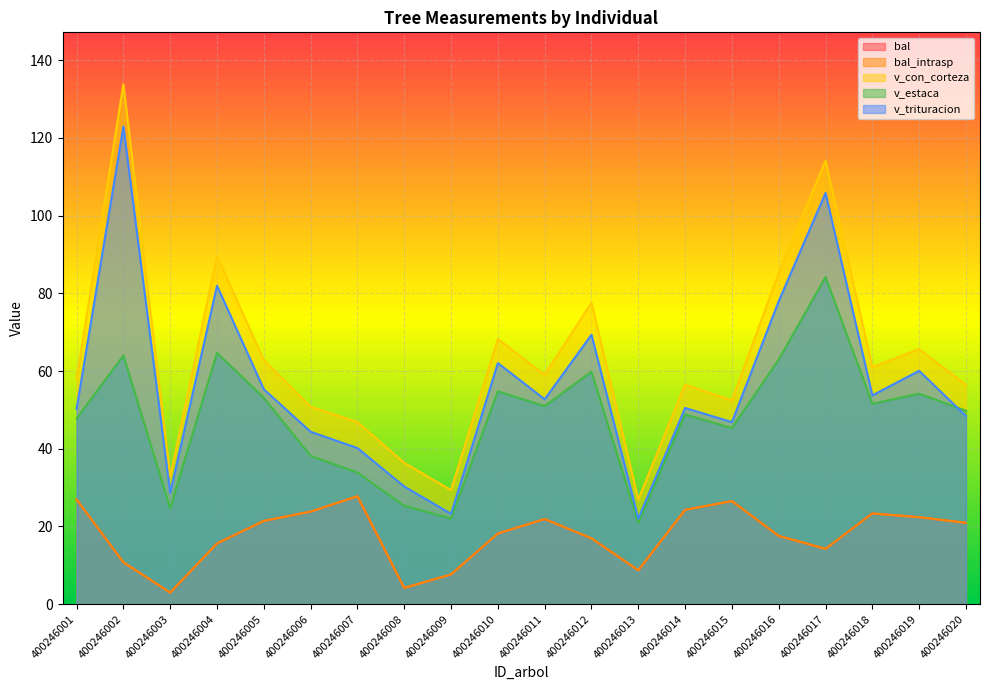

Reading left to right, extract all data points from this chart.

bal: 400246001=26.9	400246002=10.8	400246003=3.0	400246004=15.7	400246005=21.4	400246006=23.8	400246007=27.8	400246008=4.2	400246009=7.7	400246010=18.2	400246011=21.9	400246012=16.9	400246013=8.7	400246014=24.3	400246015=26.5	400246016=17.6	400246017=14.3	400246018=23.4	400246019=22.4	400246020=20.9
bal_intrasp: 400246001=26.9	400246002=10.8	400246003=3.0	400246004=15.7	400246005=21.4	400246006=23.8	400246007=27.8	400246008=4.2	400246009=7.7	400246010=18.2	400246011=21.9	400246012=16.9	400246013=8.7	400246014=24.3	400246015=26.5	400246016=17.6	400246017=14.3	400246018=23.4	400246019=22.4	400246020=20.9
v_con_corteza: 400246001=57.9	400246002=133.8	400246003=32.8	400246004=89.6	400246005=62.8	400246006=50.8	400246007=46.9	400246008=36.4	400246009=29.4	400246010=68.2	400246011=59.0	400246012=77.6	400246013=26.9	400246014=56.5	400246015=52.4	400246016=85.2	400246017=114.1	400246018=61.0	400246019=65.6	400246020=56.5
v_estaca: 400246001=47.8	400246002=64.0	400246003=24.7	400246004=64.7	400246005=53.1	400246006=38.2	400246007=33.9	400246008=25.3	400246009=22.1	400246010=54.8	400246011=51.0	400246012=59.8	400246013=20.9	400246014=48.8	400246015=45.3	400246016=62.9	400246017=84.2	400246018=51.6	400246019=54.2	400246020=49.8
v_trituracion: 400246001=50.2	400246002=122.9	400246003=28.7	400246004=81.9	400246005=55.3	400246006=44.4	400246007=40.2	400246008=30.3	400246009=23.2	400246010=62.0	400246011=52.7	400246012=69.3	400246013=22.0	400246014=50.5	400246015=46.9	400246016=78.0	400246017=105.8	400246018=53.7	400246019=60.0	400246020=48.4